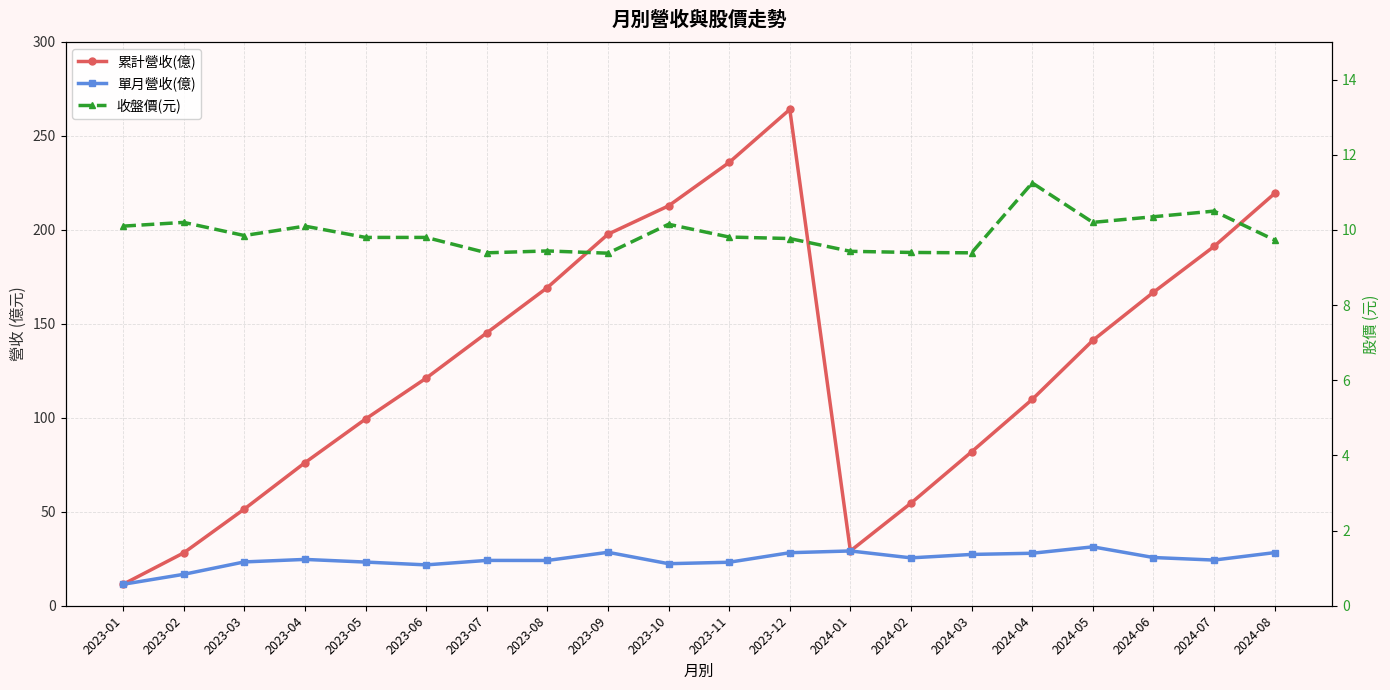

Which series has the largest range (max minus min)?

累計營收(億)